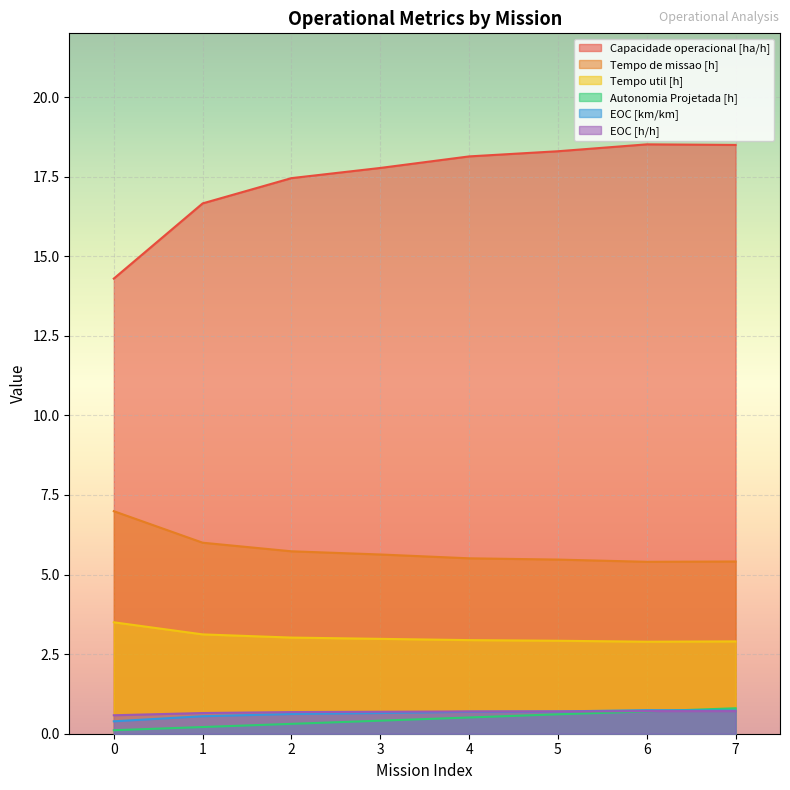

How many lines are shown in the chart?

6